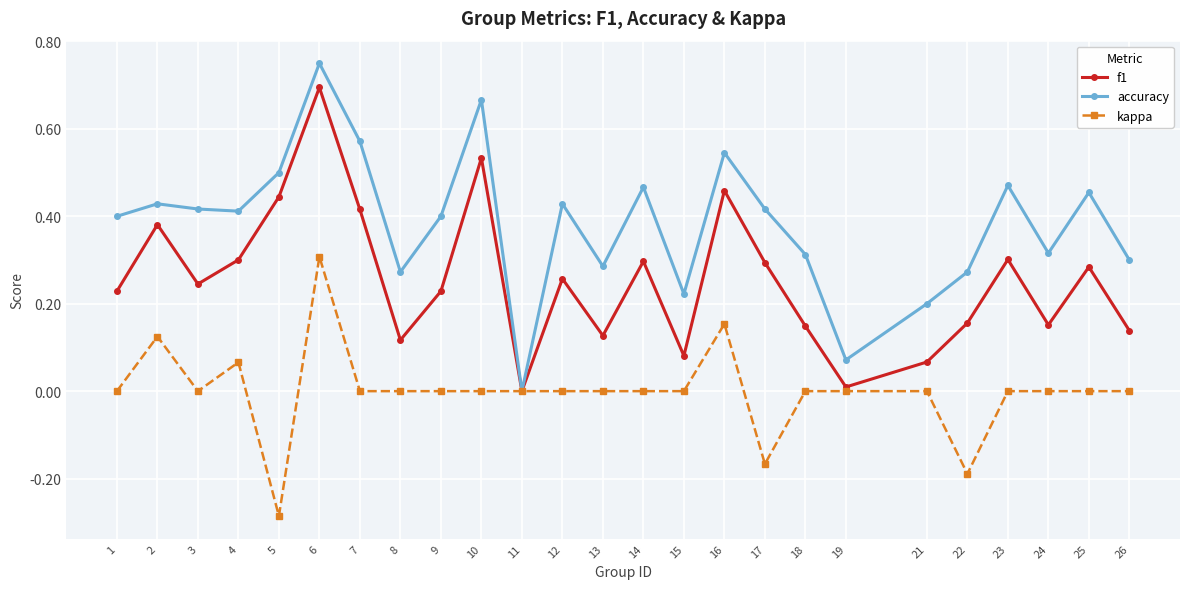

Which category has the highest value in the kappa series?

6